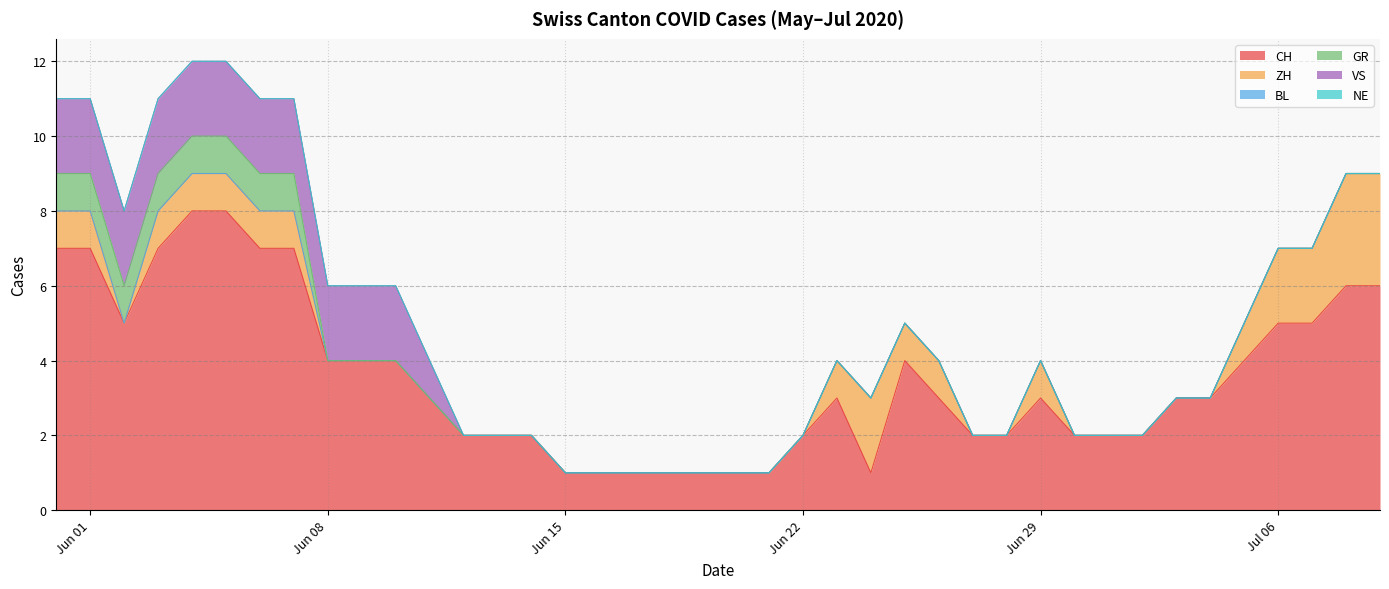

Rank the series by their maximum value, from highest to lowest.

CH, ZH, VS, GR, BL, NE